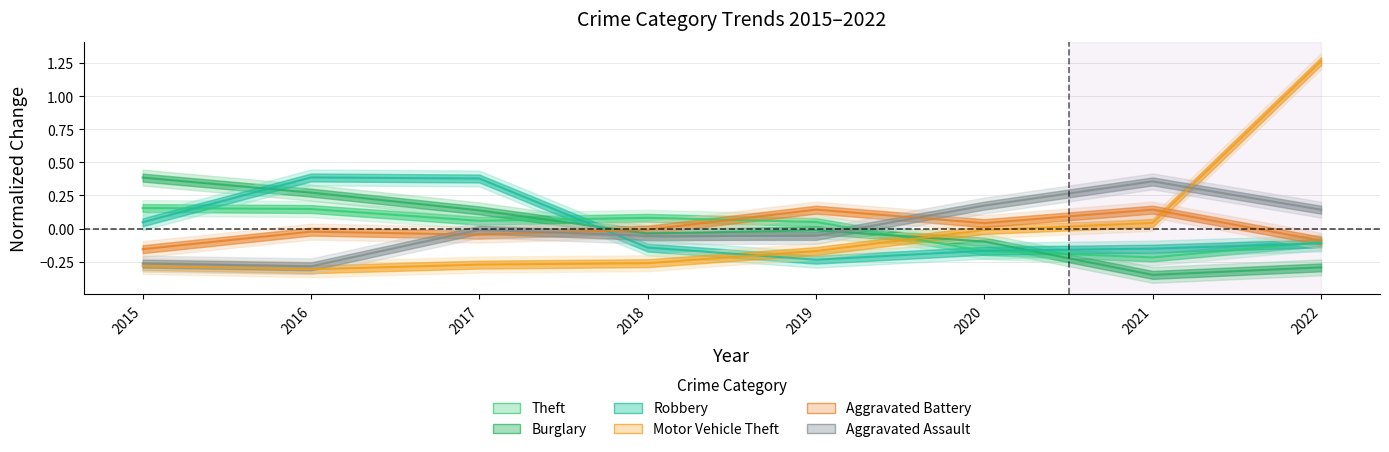

Between which two adjacent categories do Aggravated Battery and Theft first intersect?

2018 and 2019